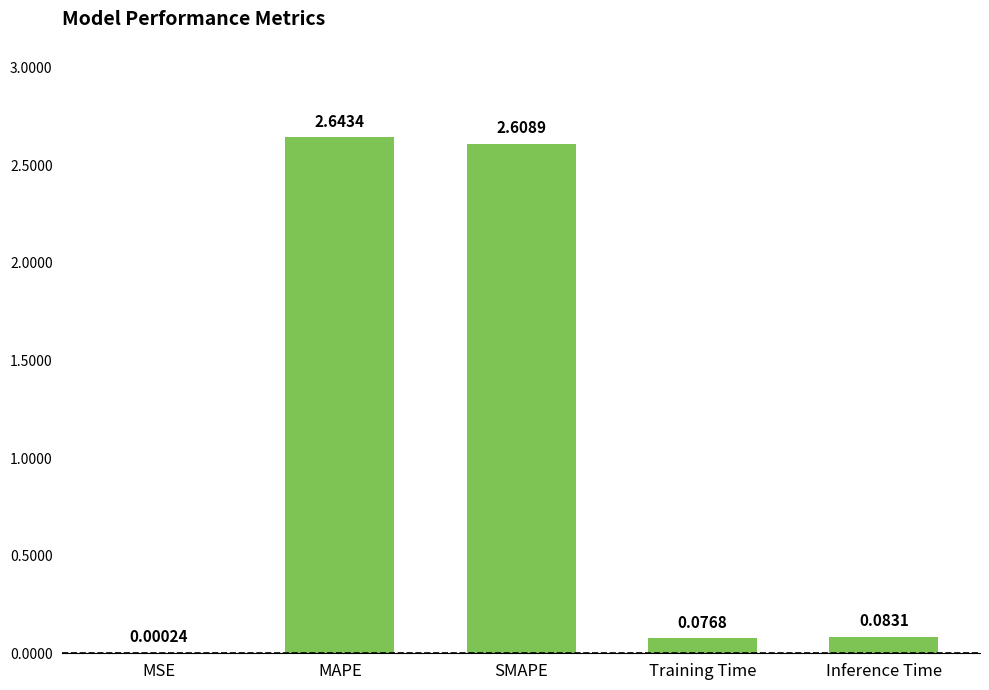

Which category has the highest value across all series?

MAPE